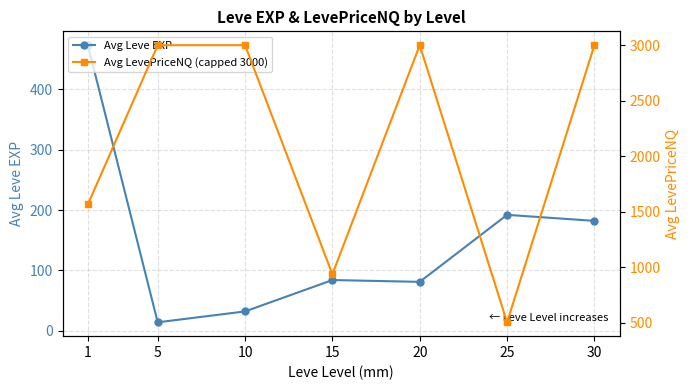

Reading left to right, what are all the values shown in this chart?

Avg Leve EXP: 1=473	5=14	10=32	15=84	20=81	25=192	30=182
Avg LevePriceNQ (capped 3000): 1=1564	5=3000	10=3000	15=935	20=3000	25=502	30=3000